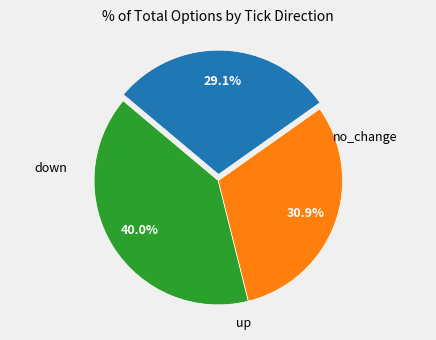

Is there a majority slice in this chart?

No